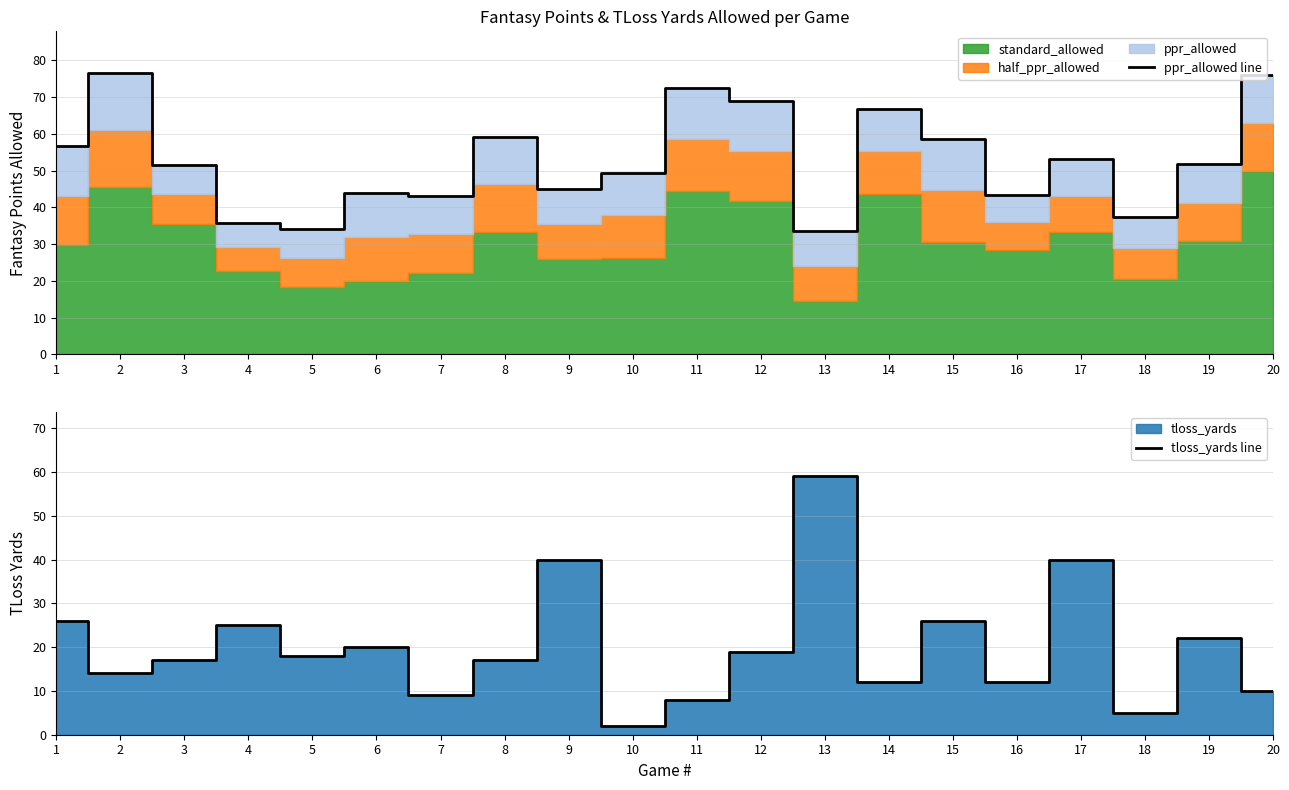

How many values in the ppr_allowed line series are below 51?

9